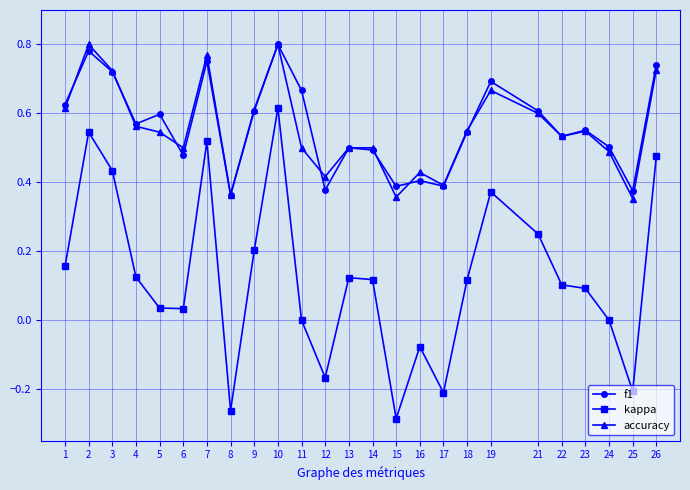

True or false: f1 has a value of 0.7 at 11.

True